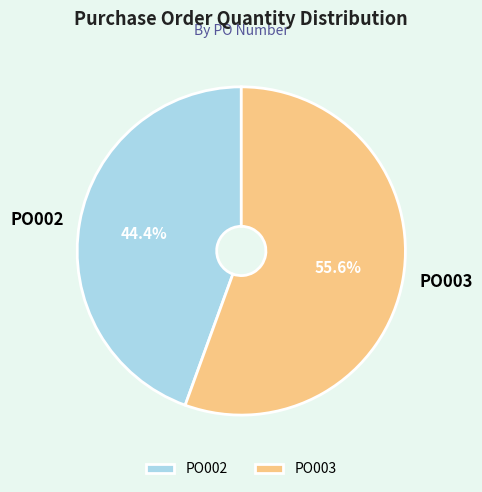

Between PO002 and PO003, which is larger?

PO003